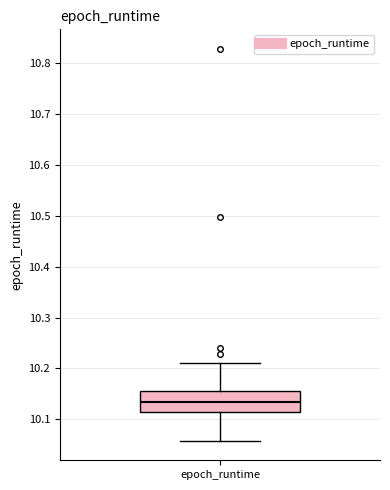

Read this box plot against the y-axis: the position of the median line, the range covered by the box, and the ends of both whiskers. The values are not printed on the chart, so give them approximately, as read against the axis.

median 10.13, box 10.11 to 10.15, whiskers 10.06 to 10.21